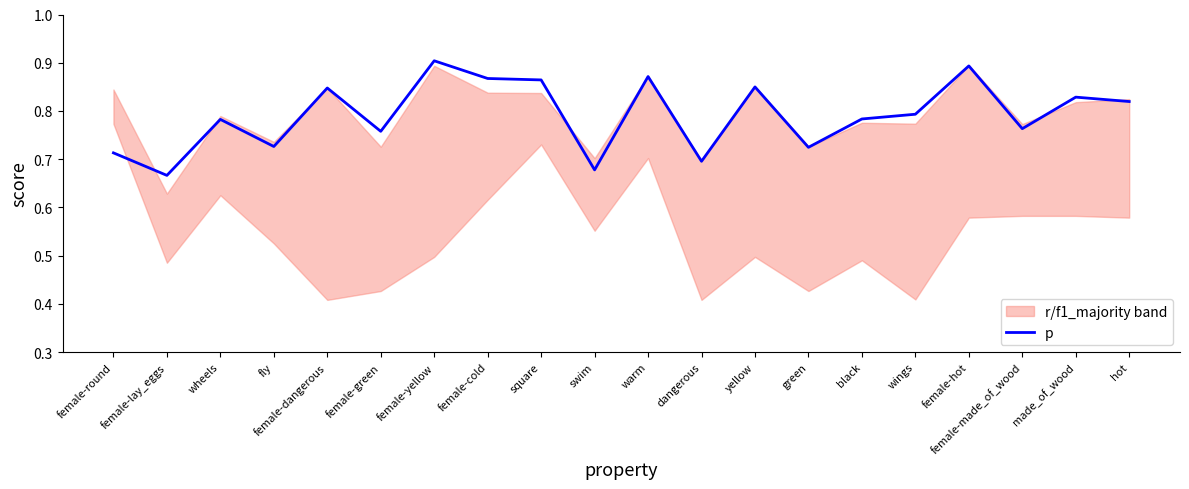

Where is the data nearest to the value 0?

female-lay_eggs